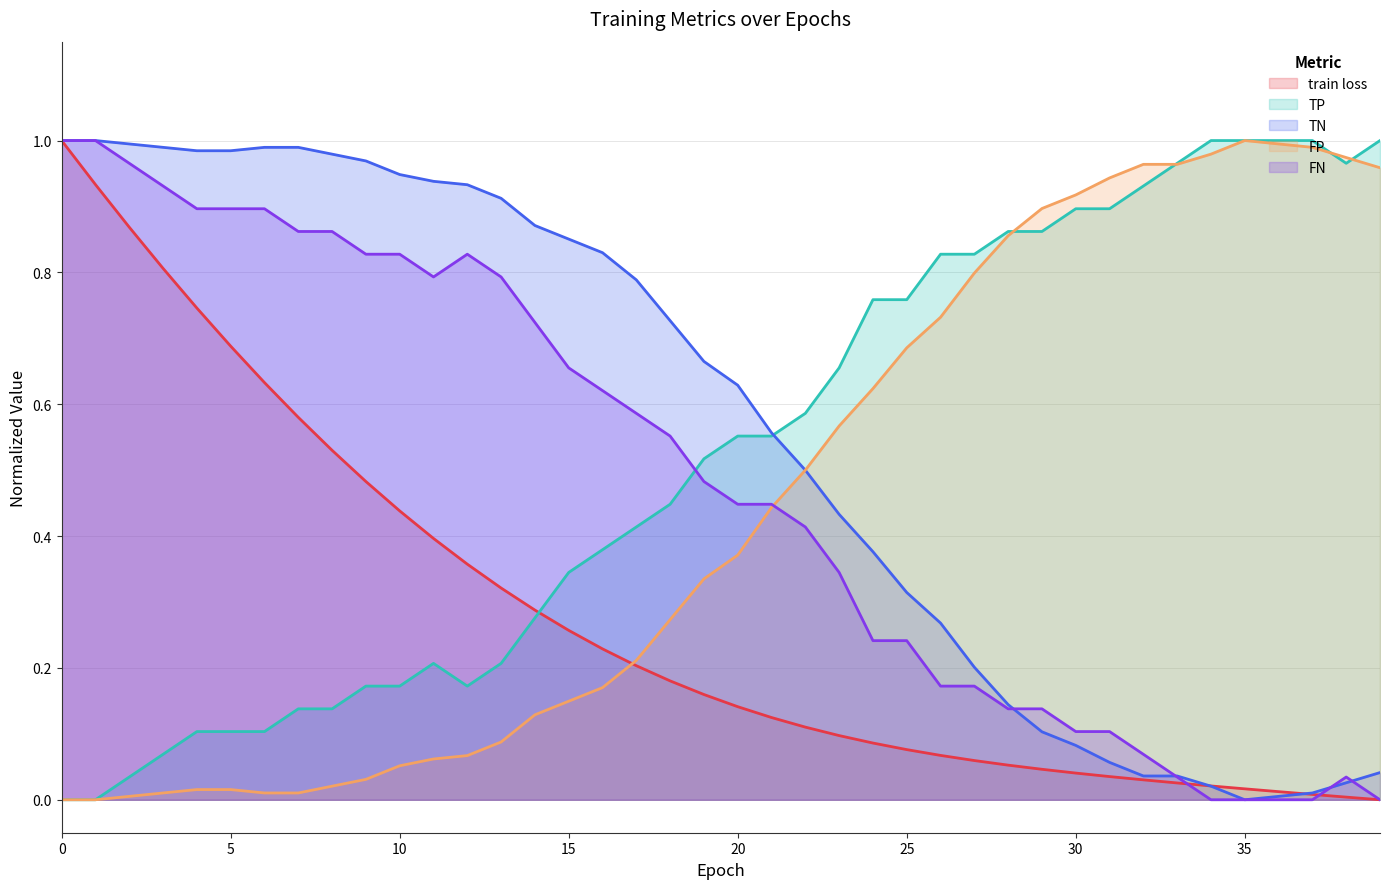

What is the sum of the FP values at 12 and 33?

1.0